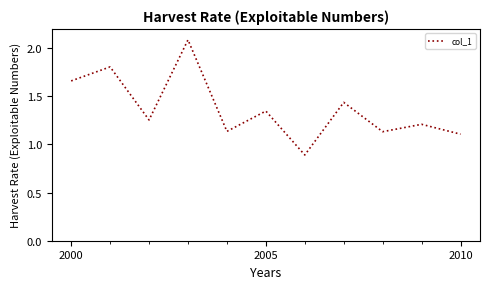

What is the greatest value displayed?

2.1